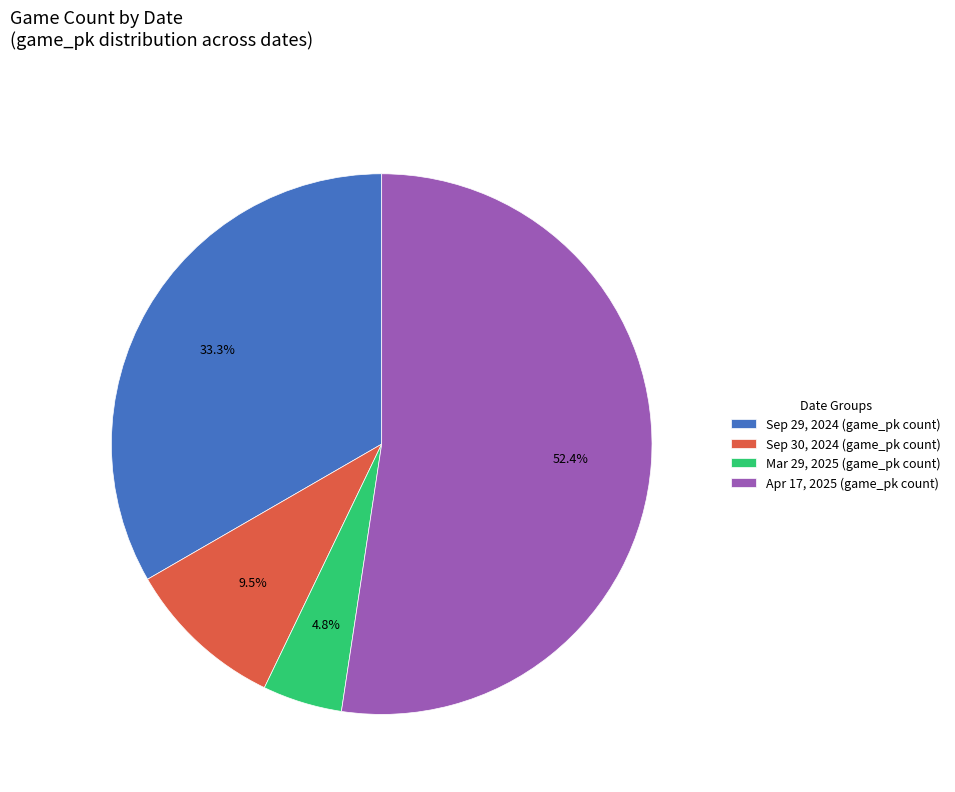

Rank the categories by value from highest to lowest.

Apr 17, 2025 (game_pk count), Sep 29, 2024 (game_pk count), Sep 30, 2024 (game_pk count), Mar 29, 2025 (game_pk count)